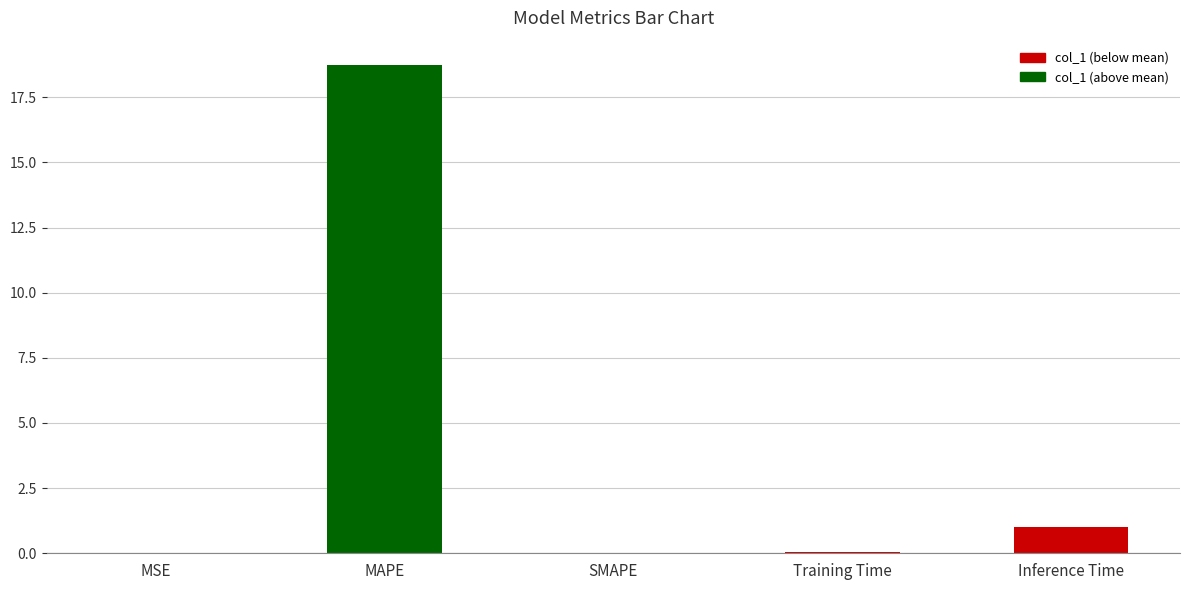

Are the bars grouped side by side (vs. stacked)?

No